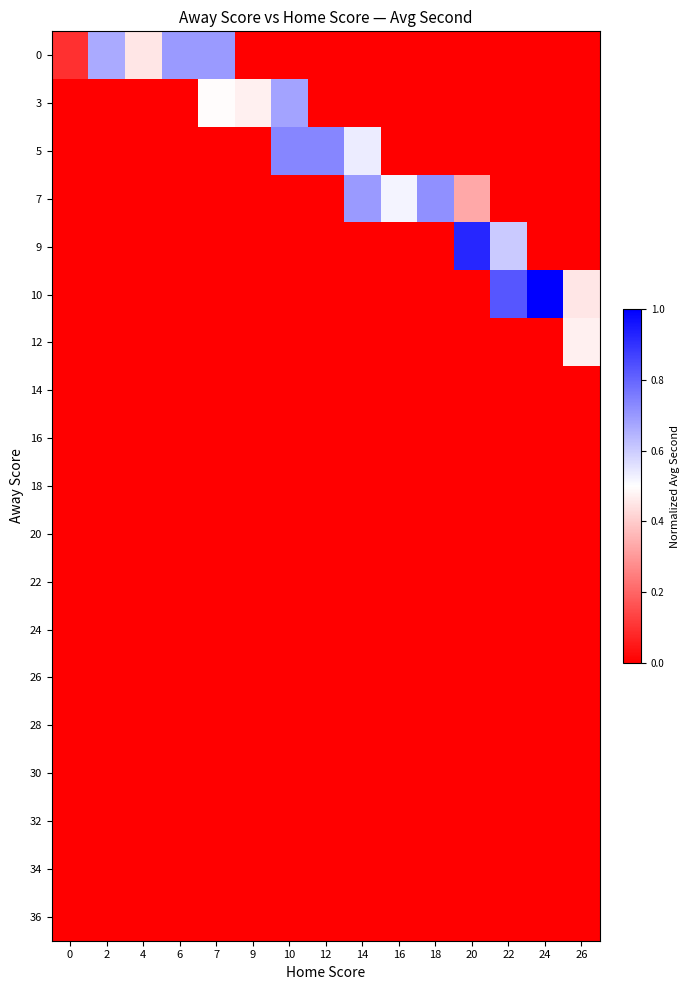

Reading left to right, transcribe all the data shown in this chart.

0: 0=0.1	2=0.7	4=0.4	6=0.7	7=0.7	9=0.0	10=0.0	12=0.0	14=0.0	16=0.0	18=0.0	20=0.0	22=0.0	24=0.0	26=0.0
3: 0=0.0	2=0.0	4=0.0	6=0.0	7=0.5	9=0.5	10=0.7	12=0.0	14=0.0	16=0.0	18=0.0	20=0.0	22=0.0	24=0.0	26=0.0
5: 0=0.0	2=0.0	4=0.0	6=0.0	7=0.0	9=0.0	10=0.7	12=0.7	14=0.5	16=0.0	18=0.0	20=0.0	22=0.0	24=0.0	26=0.0
7: 0=0.0	2=0.0	4=0.0	6=0.0	7=0.0	9=0.0	10=0.0	12=0.0	14=0.7	16=0.5	18=0.7	20=0.3	22=0.0	24=0.0	26=0.0
9: 0=0.0	2=0.0	4=0.0	6=0.0	7=0.0	9=0.0	10=0.0	12=0.0	14=0.0	16=0.0	18=0.0	20=0.9	22=0.6	24=0.0	26=0.0
10: 0=0.0	2=0.0	4=0.0	6=0.0	7=0.0	9=0.0	10=0.0	12=0.0	14=0.0	16=0.0	18=0.0	20=0.0	22=0.8	24=1.0	26=0.5
12: 0=0.0	2=0.0	4=0.0	6=0.0	7=0.0	9=0.0	10=0.0	12=0.0	14=0.0	16=0.0	18=0.0	20=0.0	22=0.0	24=0.0	26=0.5
14: 0=0.0	2=0.0	4=0.0	6=0.0	7=0.0	9=0.0	10=0.0	12=0.0	14=0.0	16=0.0	18=0.0	20=0.0	22=0.0	24=0.0	26=0.0
16: 0=0.0	2=0.0	4=0.0	6=0.0	7=0.0	9=0.0	10=0.0	12=0.0	14=0.0	16=0.0	18=0.0	20=0.0	22=0.0	24=0.0	26=0.0
18: 0=0.0	2=0.0	4=0.0	6=0.0	7=0.0	9=0.0	10=0.0	12=0.0	14=0.0	16=0.0	18=0.0	20=0.0	22=0.0	24=0.0	26=0.0
20: 0=0.0	2=0.0	4=0.0	6=0.0	7=0.0	9=0.0	10=0.0	12=0.0	14=0.0	16=0.0	18=0.0	20=0.0	22=0.0	24=0.0	26=0.0
22: 0=0.0	2=0.0	4=0.0	6=0.0	7=0.0	9=0.0	10=0.0	12=0.0	14=0.0	16=0.0	18=0.0	20=0.0	22=0.0	24=0.0	26=0.0
24: 0=0.0	2=0.0	4=0.0	6=0.0	7=0.0	9=0.0	10=0.0	12=0.0	14=0.0	16=0.0	18=0.0	20=0.0	22=0.0	24=0.0	26=0.0
26: 0=0.0	2=0.0	4=0.0	6=0.0	7=0.0	9=0.0	10=0.0	12=0.0	14=0.0	16=0.0	18=0.0	20=0.0	22=0.0	24=0.0	26=0.0
28: 0=0.0	2=0.0	4=0.0	6=0.0	7=0.0	9=0.0	10=0.0	12=0.0	14=0.0	16=0.0	18=0.0	20=0.0	22=0.0	24=0.0	26=0.0
30: 0=0.0	2=0.0	4=0.0	6=0.0	7=0.0	9=0.0	10=0.0	12=0.0	14=0.0	16=0.0	18=0.0	20=0.0	22=0.0	24=0.0	26=0.0
32: 0=0.0	2=0.0	4=0.0	6=0.0	7=0.0	9=0.0	10=0.0	12=0.0	14=0.0	16=0.0	18=0.0	20=0.0	22=0.0	24=0.0	26=0.0
34: 0=0.0	2=0.0	4=0.0	6=0.0	7=0.0	9=0.0	10=0.0	12=0.0	14=0.0	16=0.0	18=0.0	20=0.0	22=0.0	24=0.0	26=0.0
36: 0=0.0	2=0.0	4=0.0	6=0.0	7=0.0	9=0.0	10=0.0	12=0.0	14=0.0	16=0.0	18=0.0	20=0.0	22=0.0	24=0.0	26=0.0